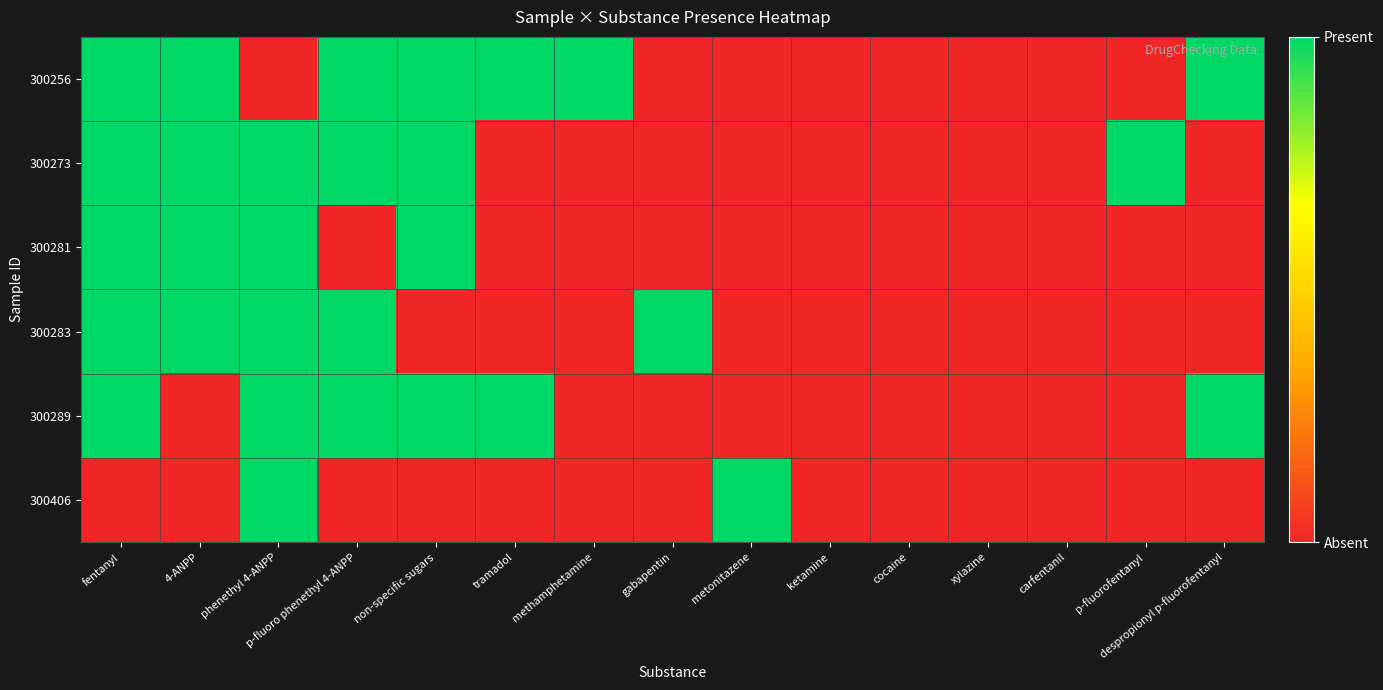

Reading left to right, extract all data points from this chart.

300256: fentanyl=1	4-ANPP=1	phenethyl 4-ANPP=0	p-fluoro phenethyl 4-ANPP=1	non-specific sugars=1	tramadol=1	methamphetamine=1	gabapentin=0	metonitazene=0	ketamine=0	cocaine=0	xylazine=0	carfentanil=0	p-fluorofentanyl=0	despropionyl p-fluorofentanyl=1
300273: fentanyl=1	4-ANPP=1	phenethyl 4-ANPP=1	p-fluoro phenethyl 4-ANPP=1	non-specific sugars=1	tramadol=0	methamphetamine=0	gabapentin=0	metonitazene=0	ketamine=0	cocaine=0	xylazine=0	carfentanil=0	p-fluorofentanyl=1	despropionyl p-fluorofentanyl=0
300281: fentanyl=1	4-ANPP=1	phenethyl 4-ANPP=1	p-fluoro phenethyl 4-ANPP=0	non-specific sugars=1	tramadol=0	methamphetamine=0	gabapentin=0	metonitazene=0	ketamine=0	cocaine=0	xylazine=0	carfentanil=0	p-fluorofentanyl=0	despropionyl p-fluorofentanyl=0
300283: fentanyl=1	4-ANPP=1	phenethyl 4-ANPP=1	p-fluoro phenethyl 4-ANPP=1	non-specific sugars=0	tramadol=0	methamphetamine=0	gabapentin=1	metonitazene=0	ketamine=0	cocaine=0	xylazine=0	carfentanil=0	p-fluorofentanyl=0	despropionyl p-fluorofentanyl=0
300289: fentanyl=1	4-ANPP=0	phenethyl 4-ANPP=1	p-fluoro phenethyl 4-ANPP=1	non-specific sugars=1	tramadol=1	methamphetamine=0	gabapentin=0	metonitazene=0	ketamine=0	cocaine=0	xylazine=0	carfentanil=0	p-fluorofentanyl=0	despropionyl p-fluorofentanyl=1
300406: fentanyl=0	4-ANPP=0	phenethyl 4-ANPP=1	p-fluoro phenethyl 4-ANPP=0	non-specific sugars=0	tramadol=0	methamphetamine=0	gabapentin=0	metonitazene=1	ketamine=0	cocaine=0	xylazine=0	carfentanil=0	p-fluorofentanyl=0	despropionyl p-fluorofentanyl=0